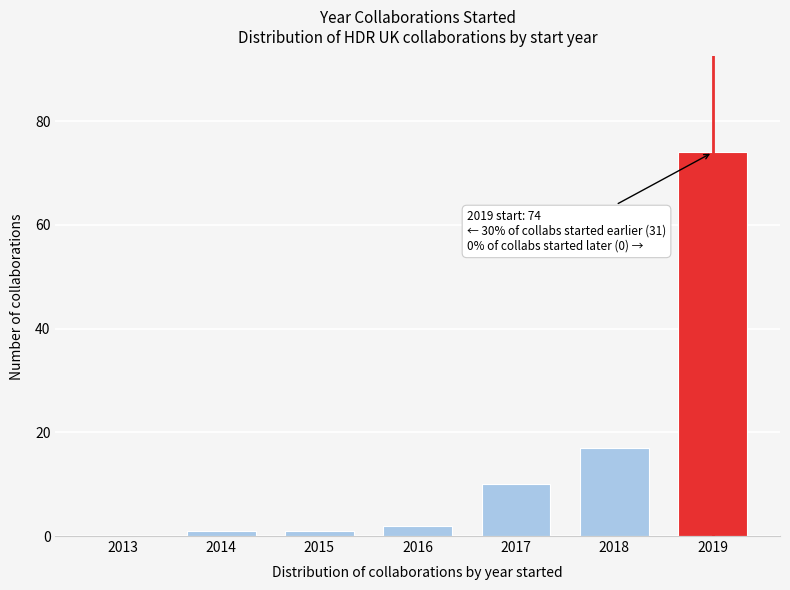

Reading left to right, what are all the values shown in this chart?

2013=0	2014=1	2015=1	2016=2	2017=10	2018=17	2019=74